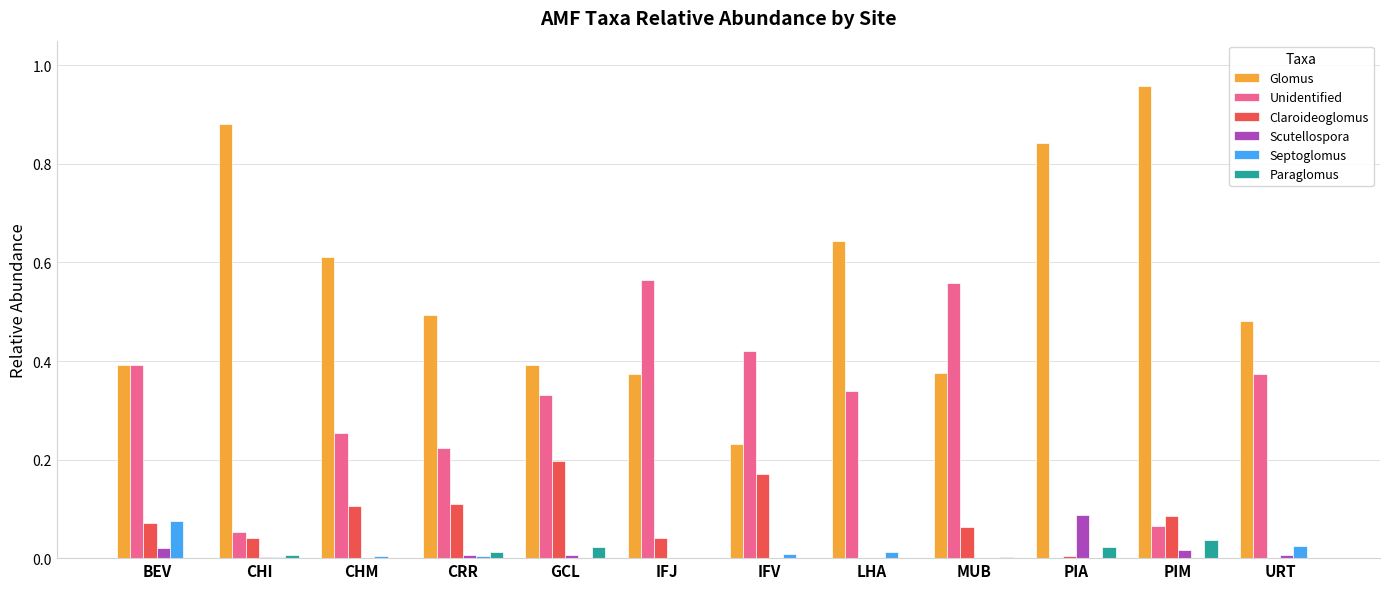

Which series has the largest total across all categories?

Glomus